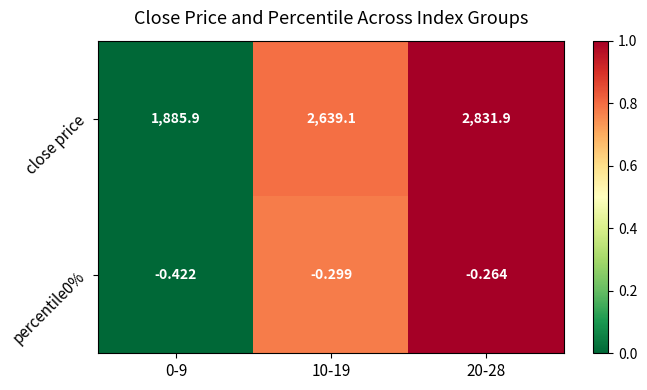

Is the value of percentile0% at 0-9 greater than the value of close price at 0-9?

No